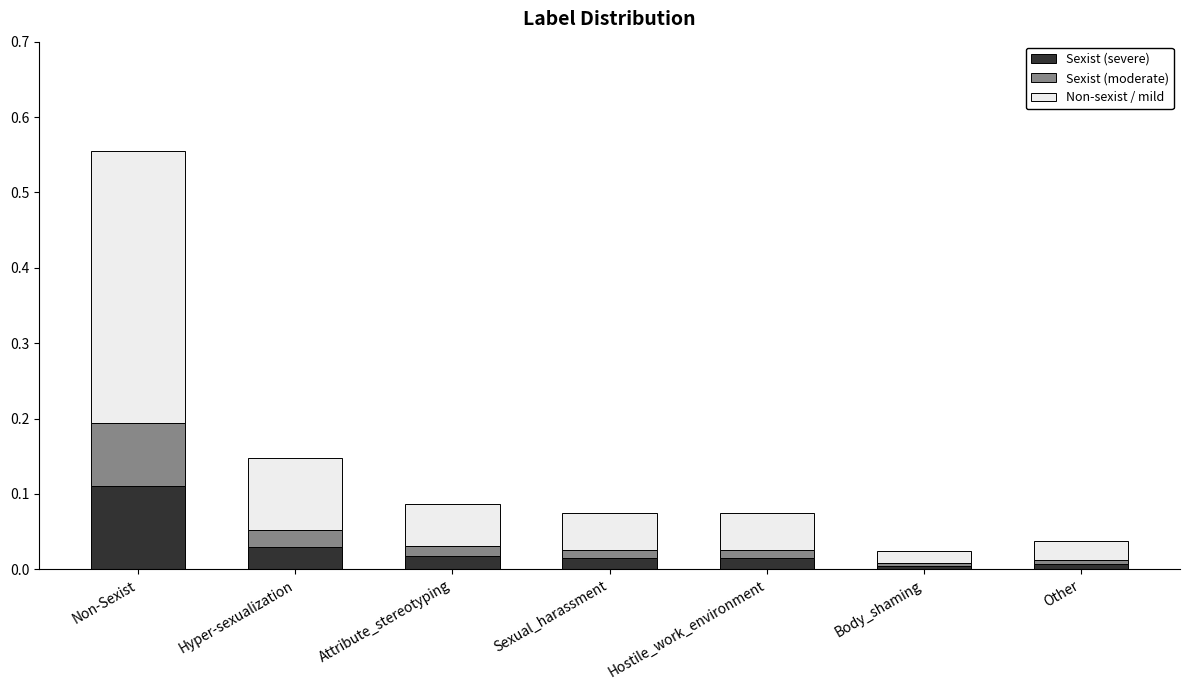

How many bars are there in total?

7